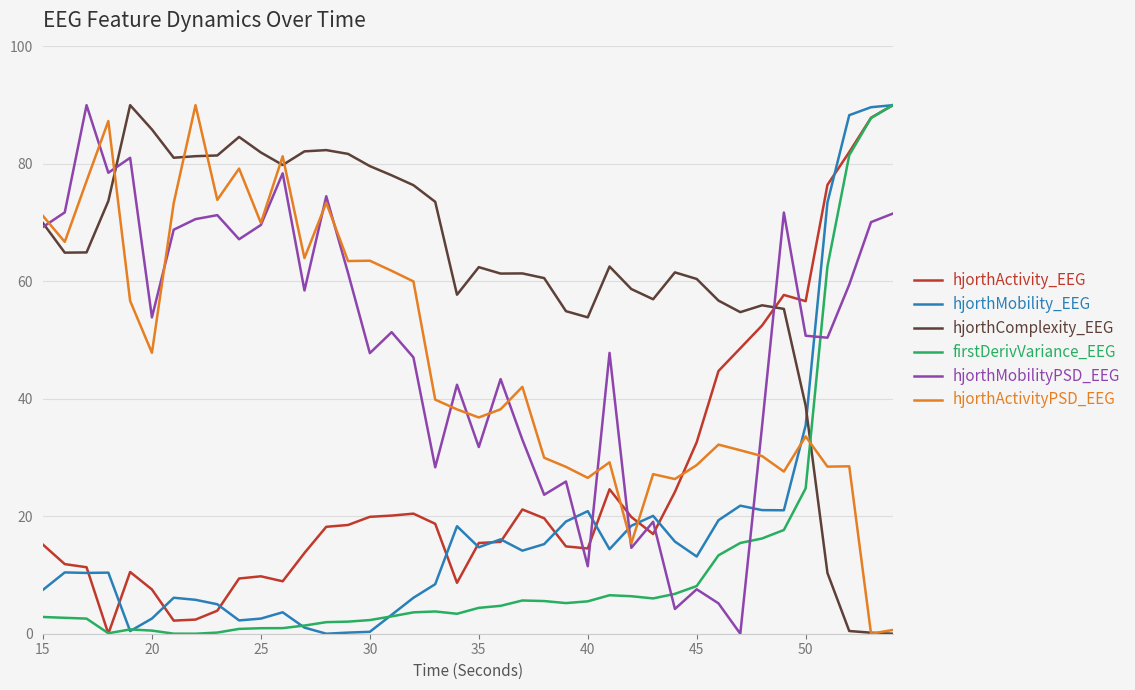

What are all the series names shown in the legend?

hjorthActivity_EEG, hjorthMobility_EEG, hjorthComplexity_EEG, firstDerivVariance_EEG, hjorthMobilityPSD_EEG, hjorthActivityPSD_EEG